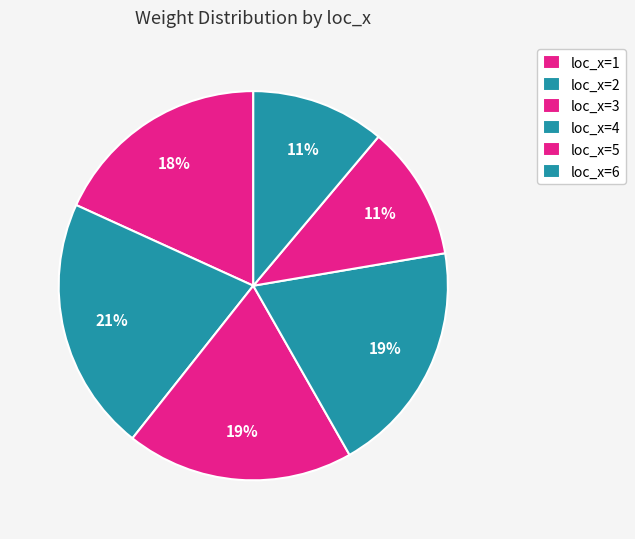

Is there a majority slice in this chart?

No